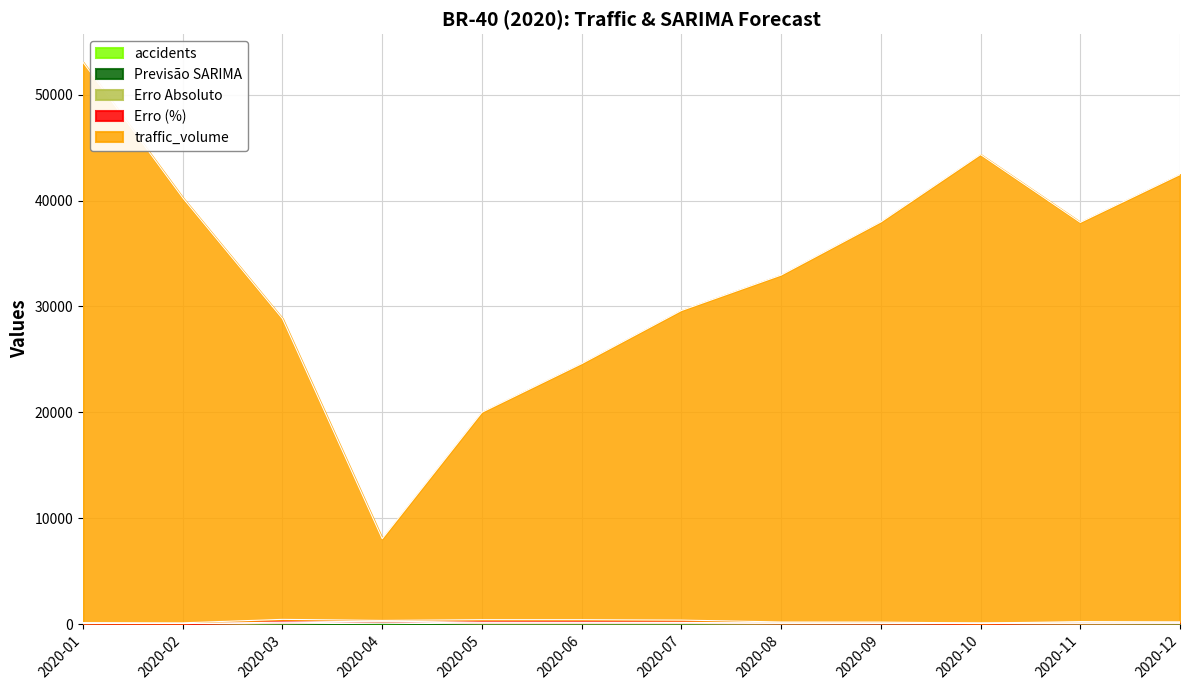

At which category is the sum across all series the highest?

2020-01